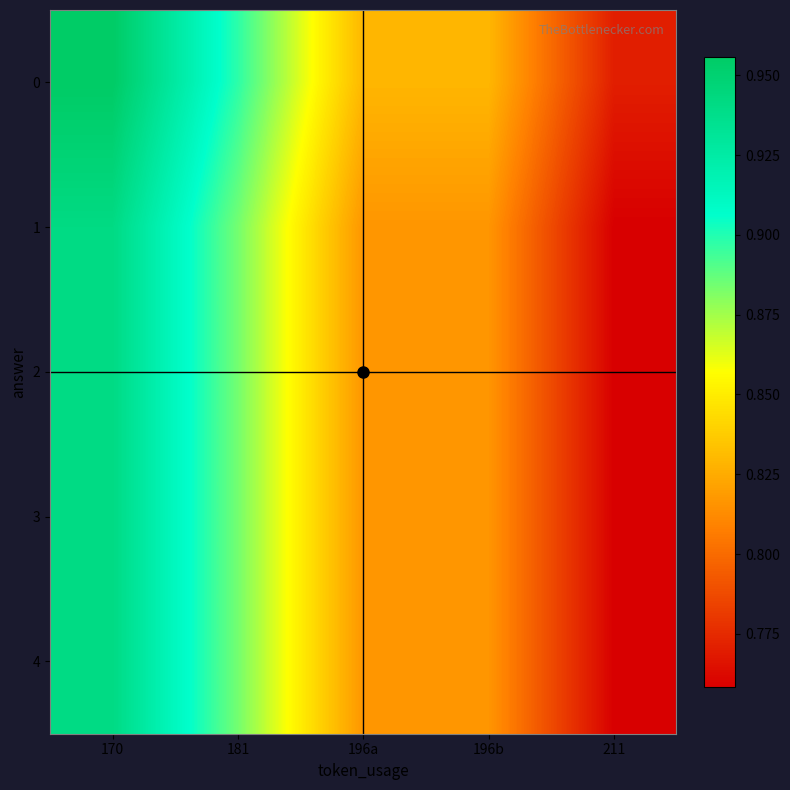

Between 170 and 181, which is larger?

170